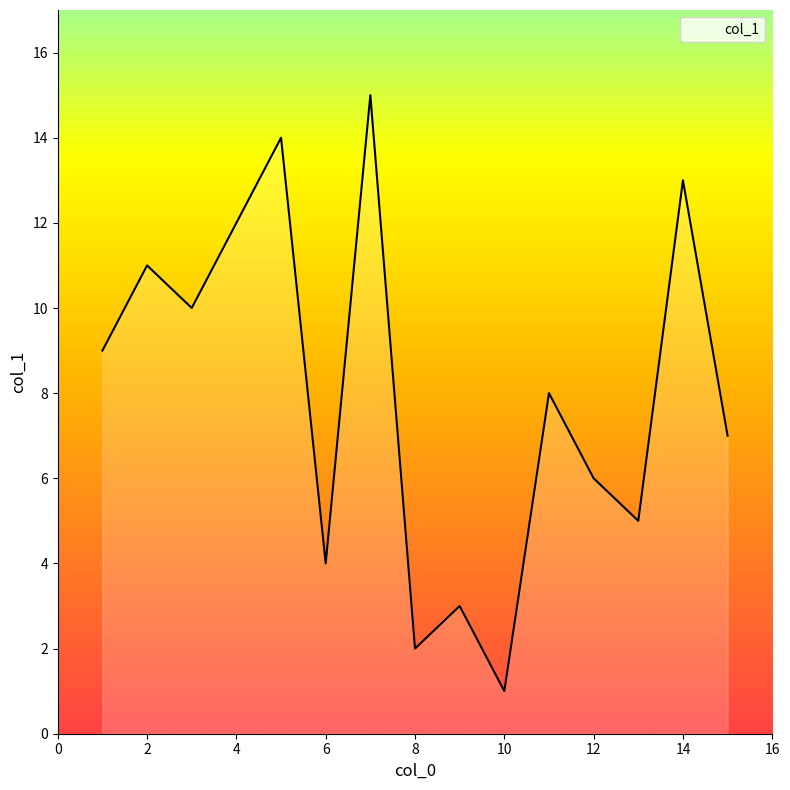

What is the greatest value displayed?

15